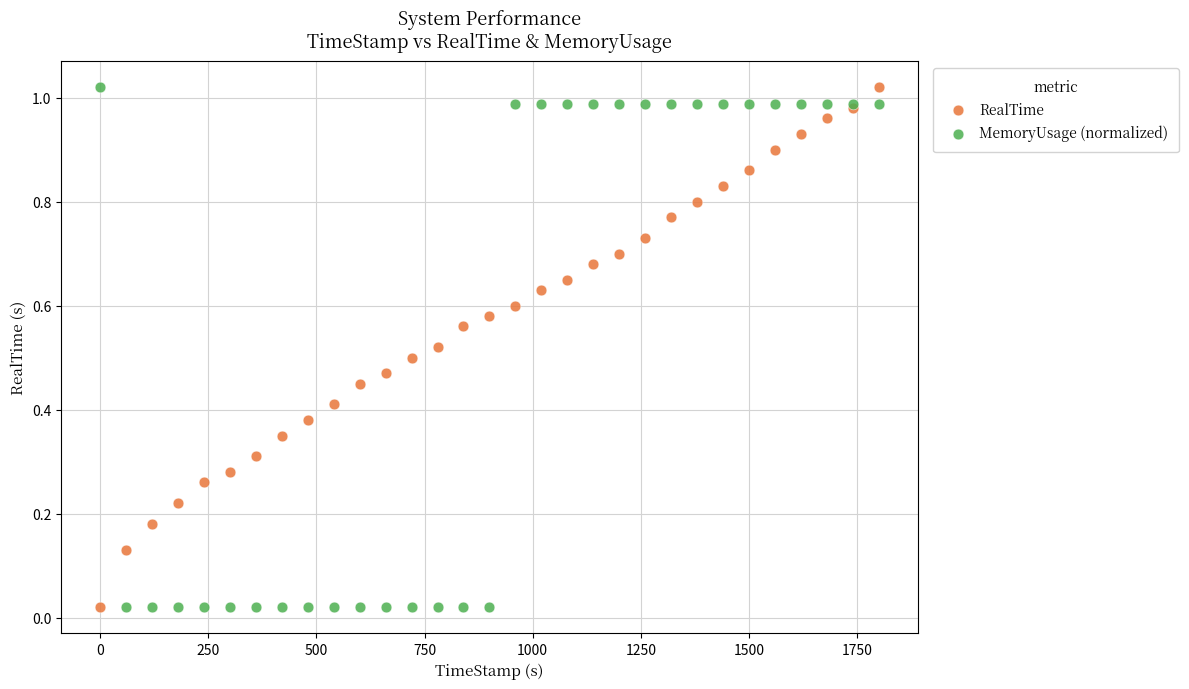

What is the X range (max minus min) for the scatter plot?

1799.9